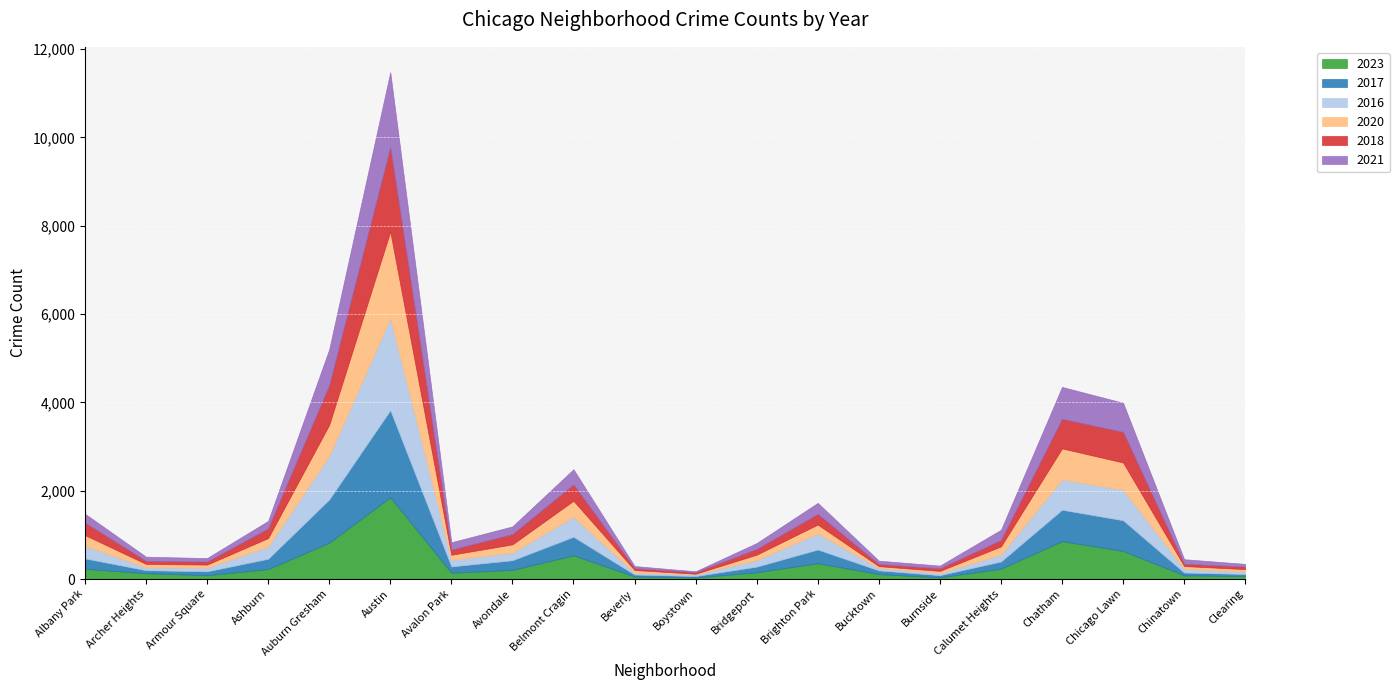

Which series has the widest spread of values?

2016